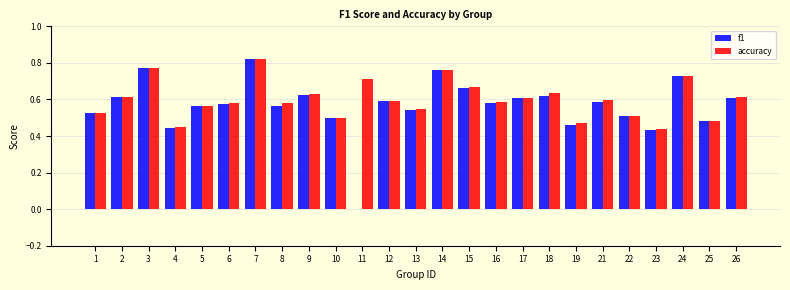

What is the sum of all f1 values?

14.2